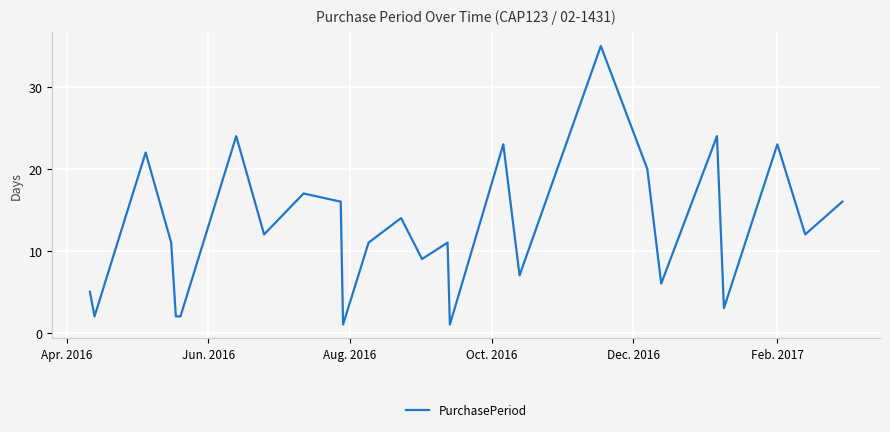

What is the maximum value shown in the chart?

35